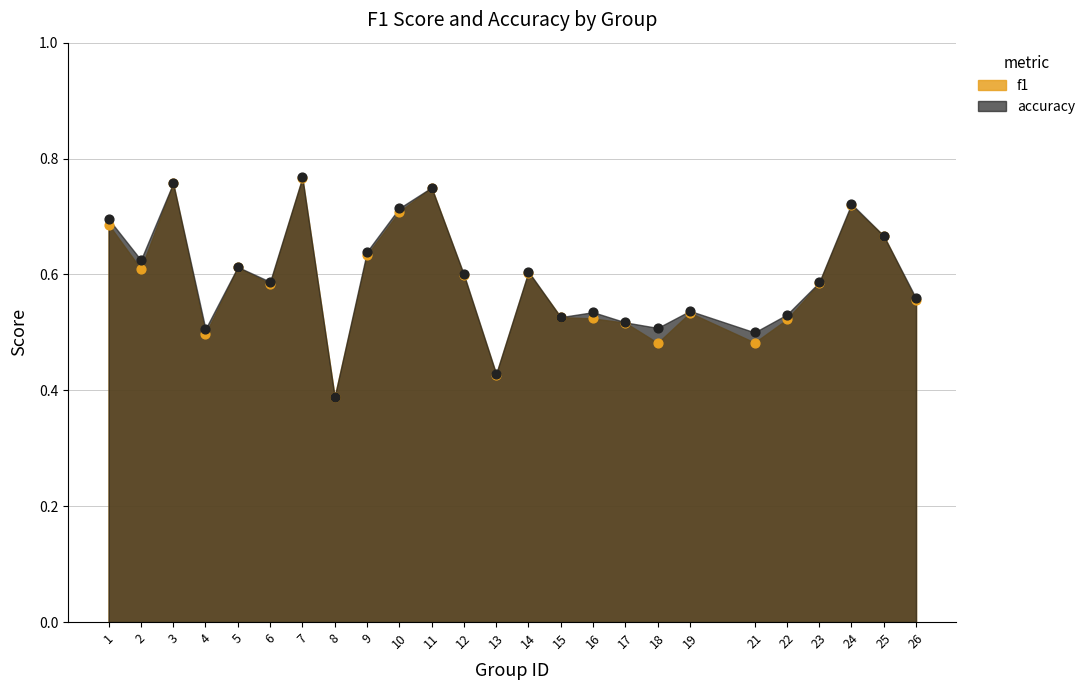

At how many categories does at least one series exceed 0?

25